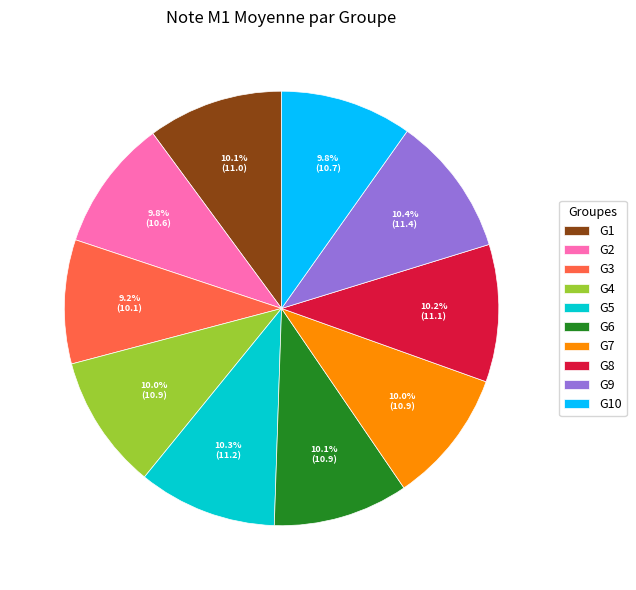

To the nearest percent, what is the difference between the largest and smallest slice percentages?

1%